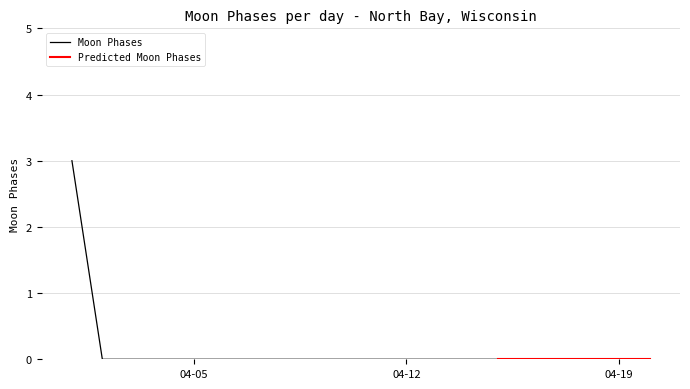

Reading left to right, extract all data points from this chart.

2022-04-01=3	2022-04-02=0	2022-04-03=0	2022-04-04=0	2022-04-05=0	2022-04-06=0	2022-04-07=0	2022-04-08=0	2022-04-09=0	2022-04-10=0	2022-04-11=0	2022-04-12=0	2022-04-13=0	2022-04-14=0	2022-04-15=0	2022-04-16=0	2022-04-17=0	2022-04-18=0	2022-04-19=0	2022-04-20=0